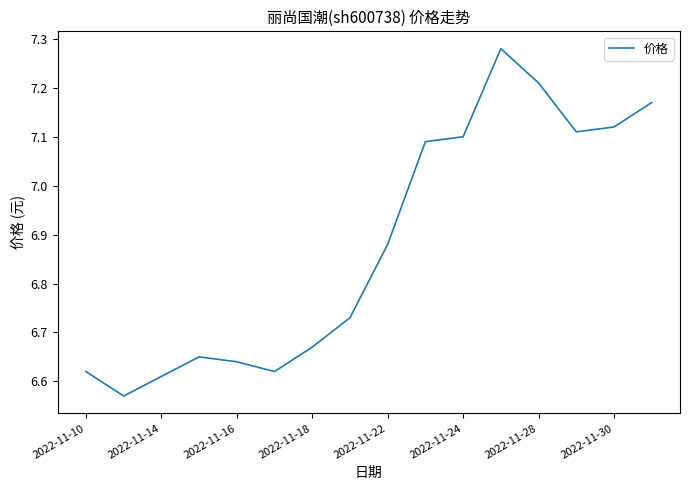

How many series are shown in this chart?

1